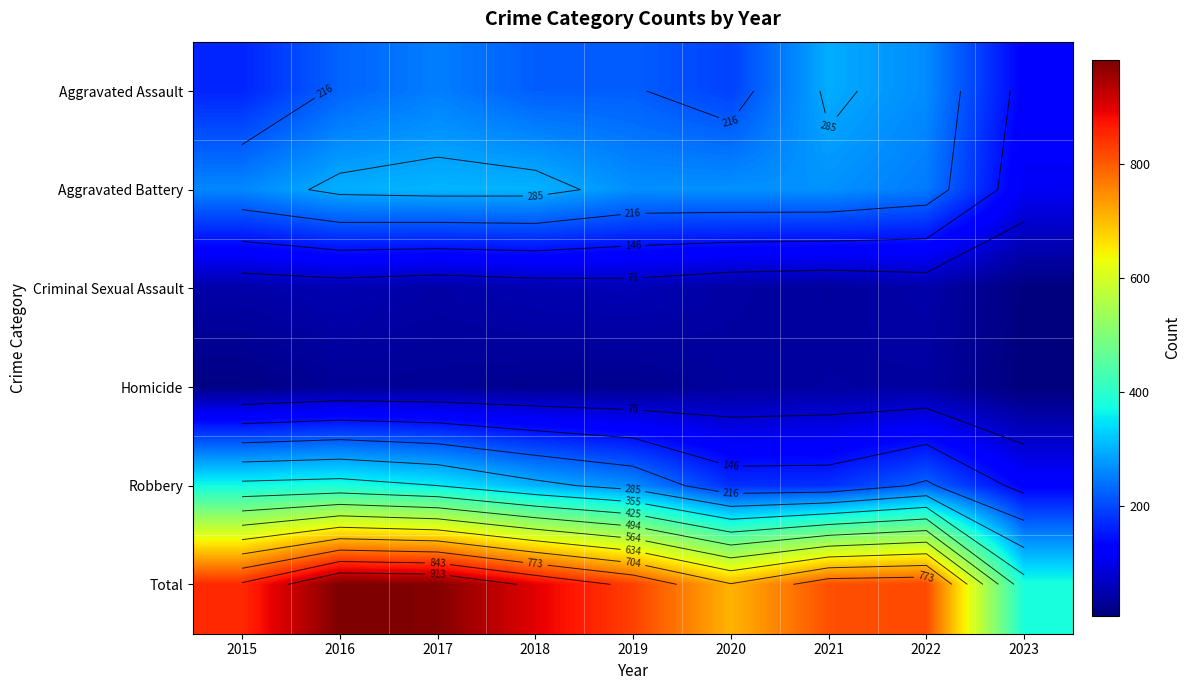

List the labels in order of Aggravated Battery value, smallest first.

2023, 2022, 2015, 2019, 2020, 2021, 2016, 2018, 2017